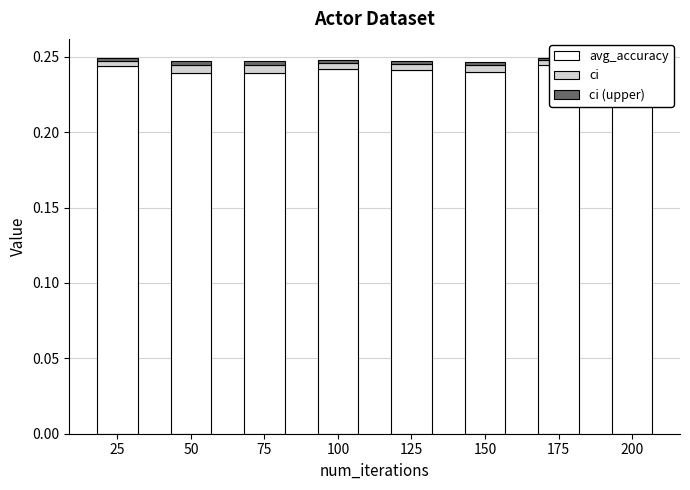

At which category is the sum across all series the highest?

175